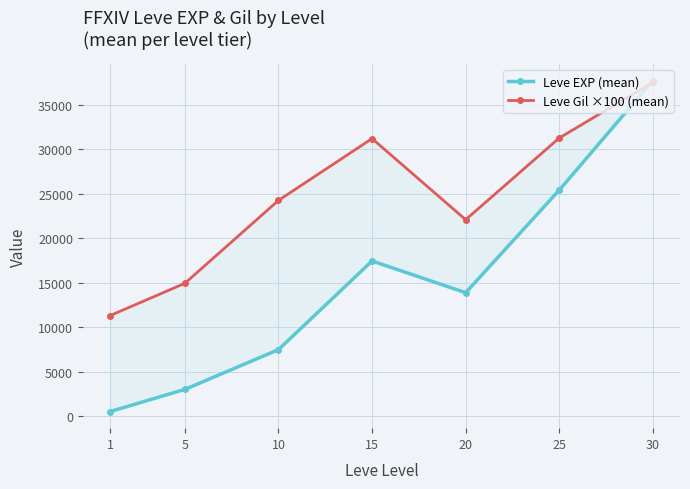

What is the approximate value of Leve EXP (mean) at 20?

13876.7